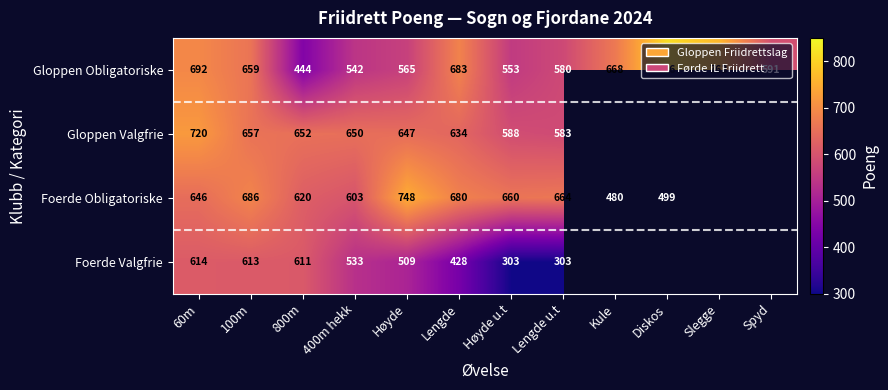

What is the greatest value displayed?

816